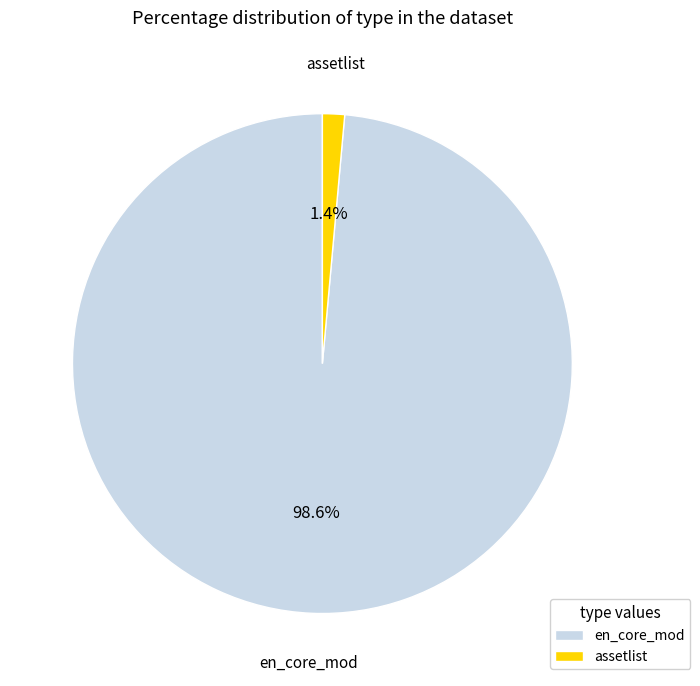

The assetlist slice represents 1% of the pie. True or false?

True